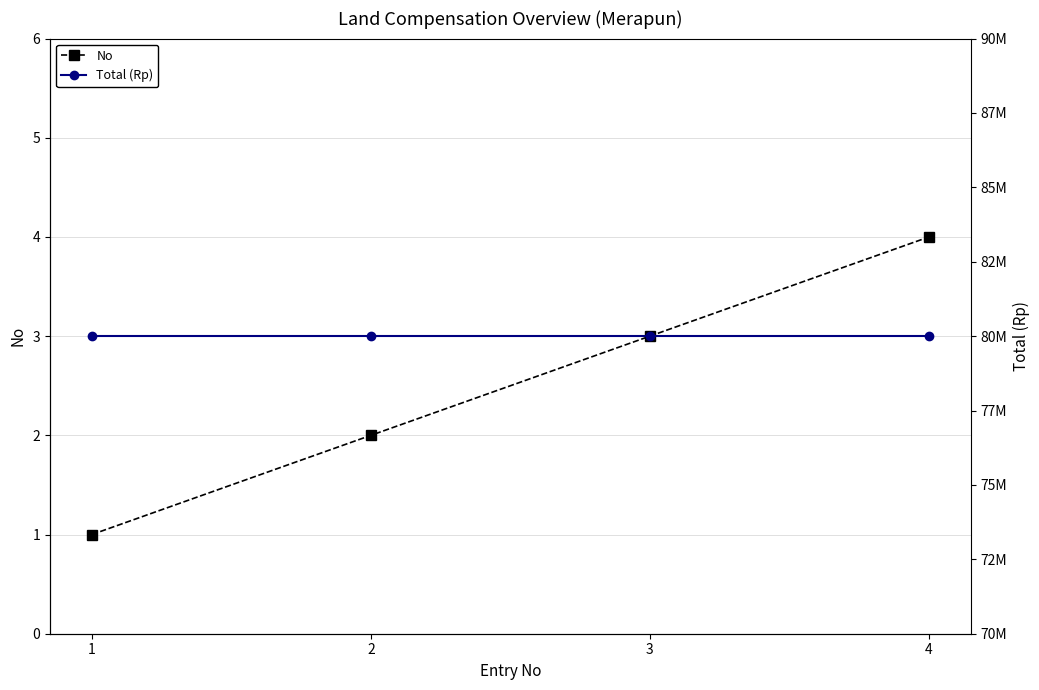

Rank the series by their maximum value, from highest to lowest.

Total (Rp), No